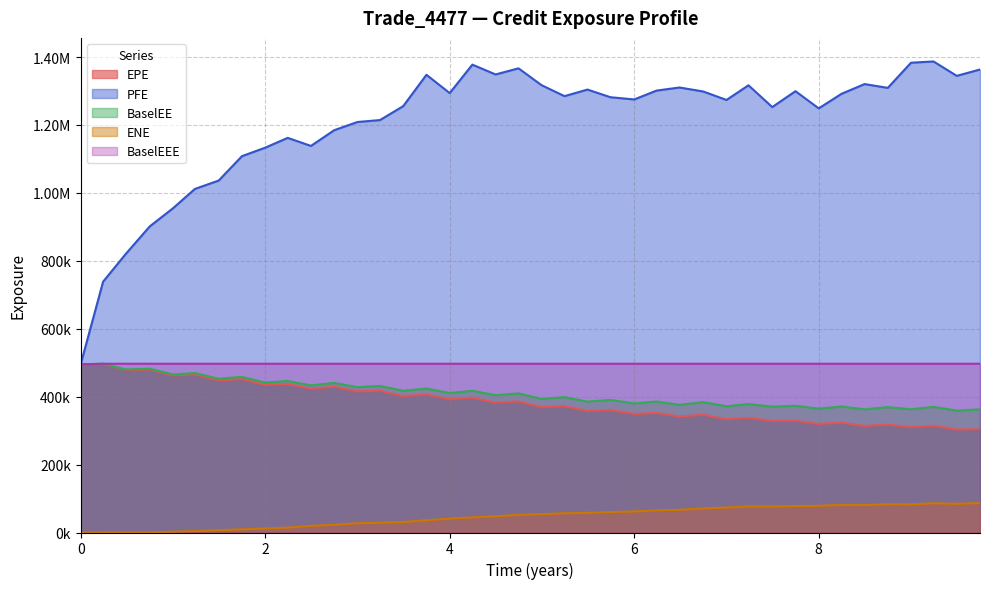

What is the difference between the highest and lowest values at 5.74269?

1221378.7